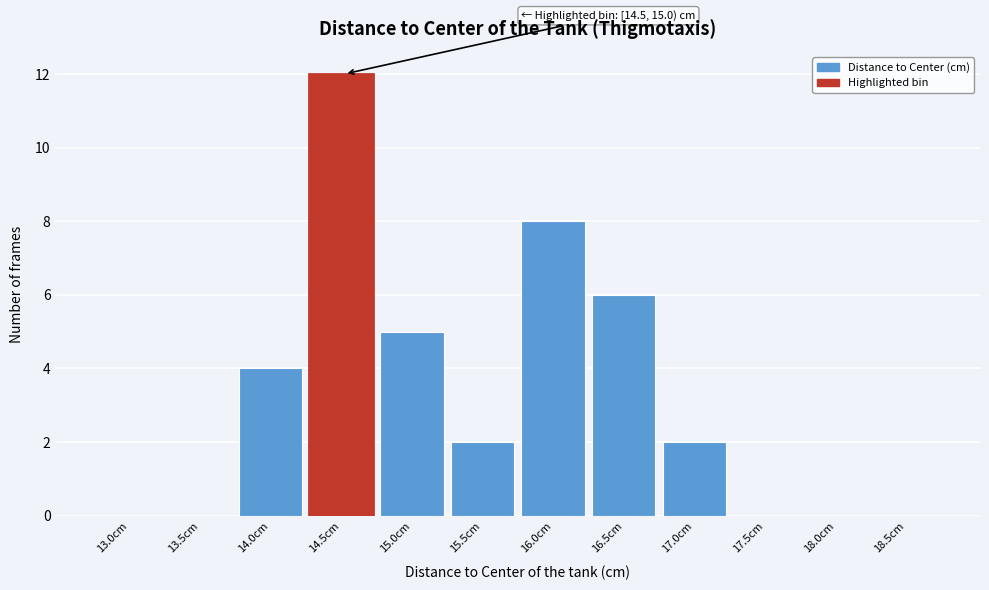

Reading left to right, transcribe all the data shown in this chart.

13.0cm=0	13.5cm=0	14.0cm=4	14.5cm=12	15.0cm=5	15.5cm=2	16.0cm=8	16.5cm=6	17.0cm=2	17.5cm=0	18.0cm=0	18.5cm=0